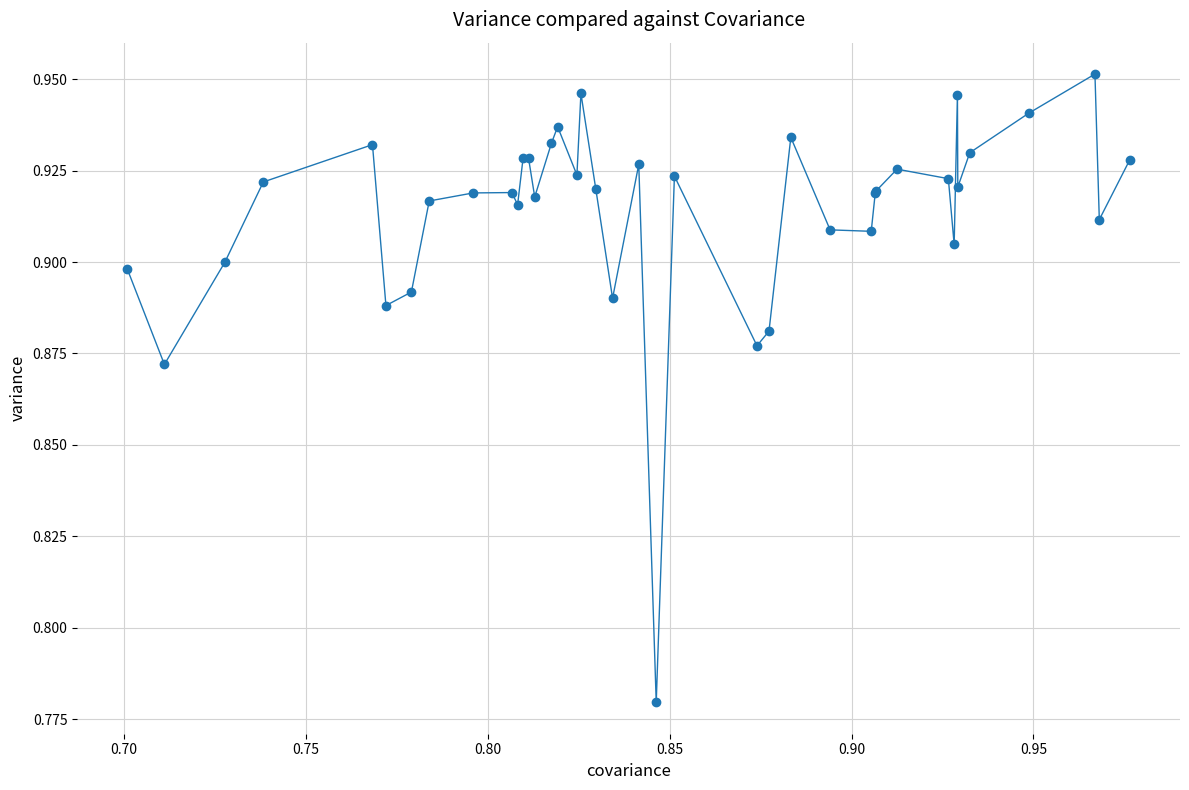

Count the values in the range 0 to 1.

40